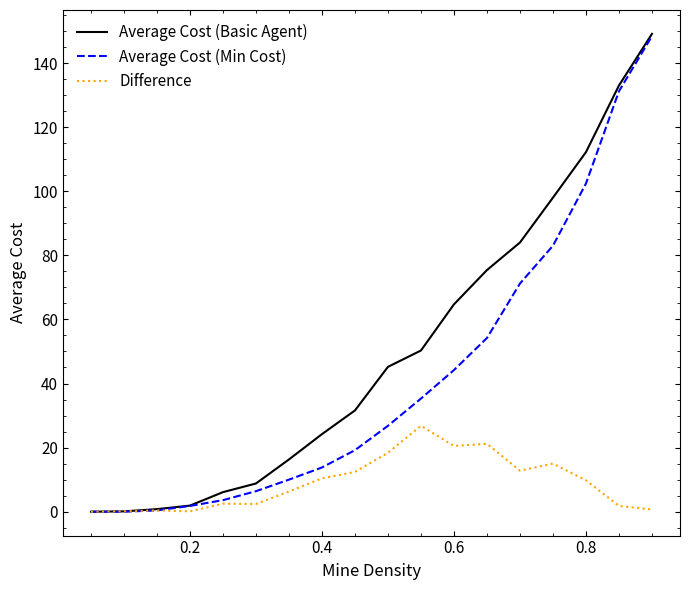

Which series has the largest total across all categories?

Average Cost (Basic Agent)